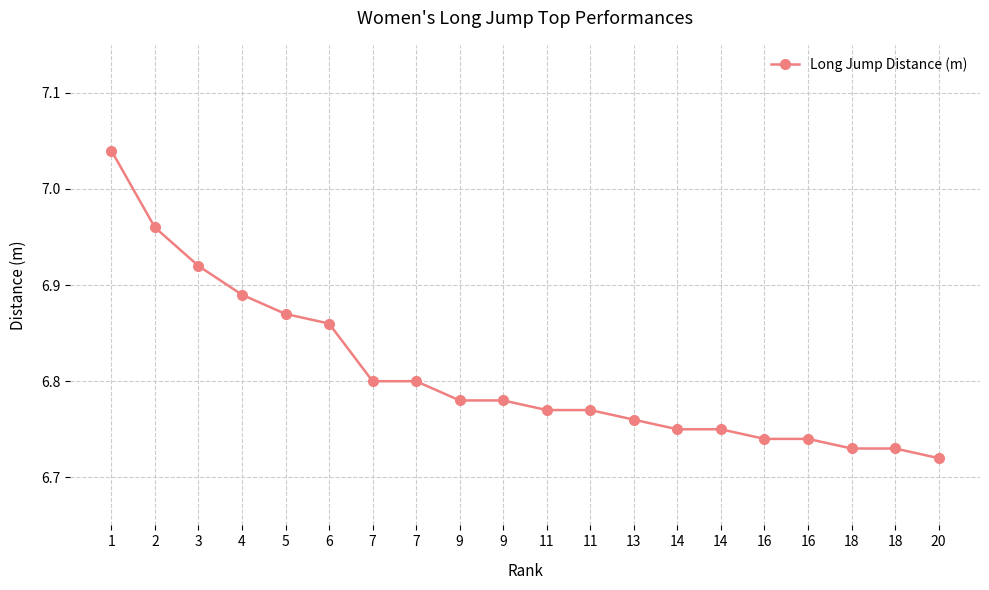

True or false: the data shows 7.0 at 1.

True